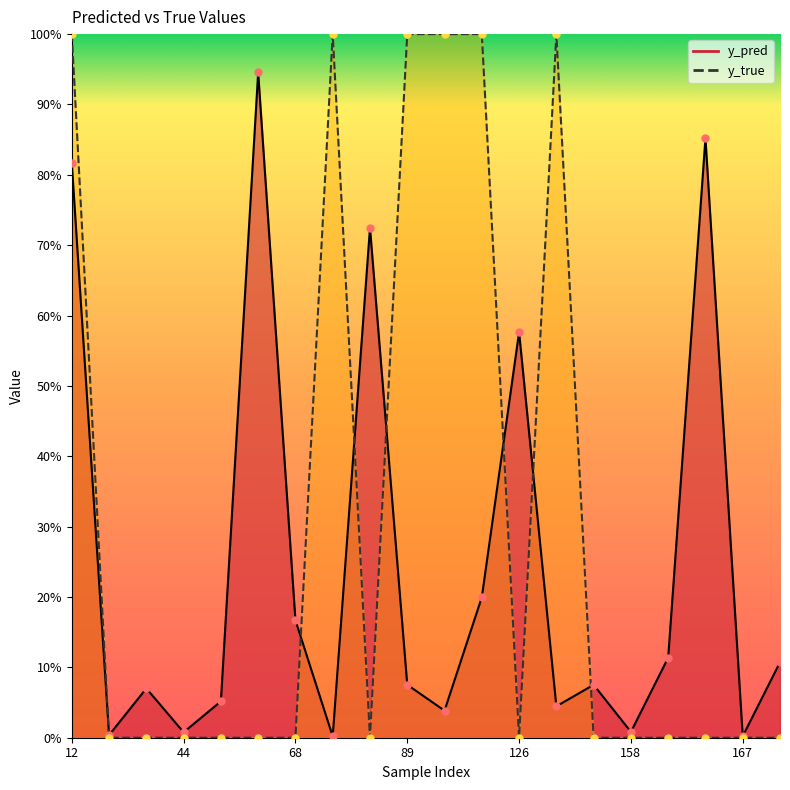

What is the total value across all series at 96?

1.0